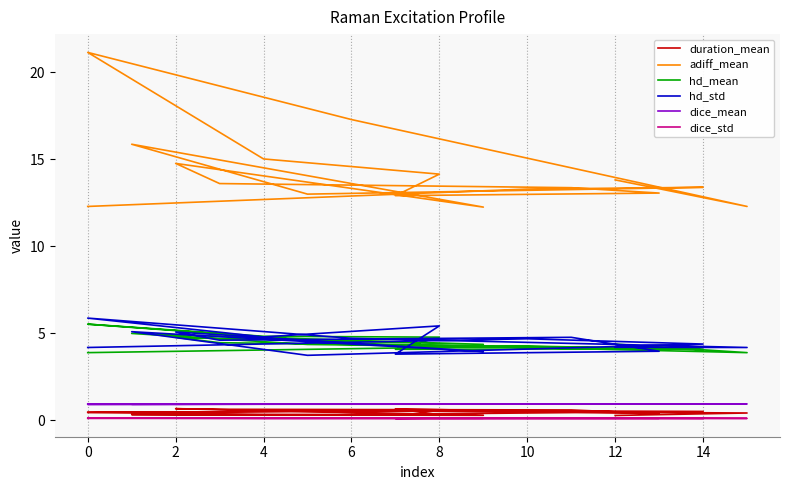

Does the chart have visible grid lines?

Yes